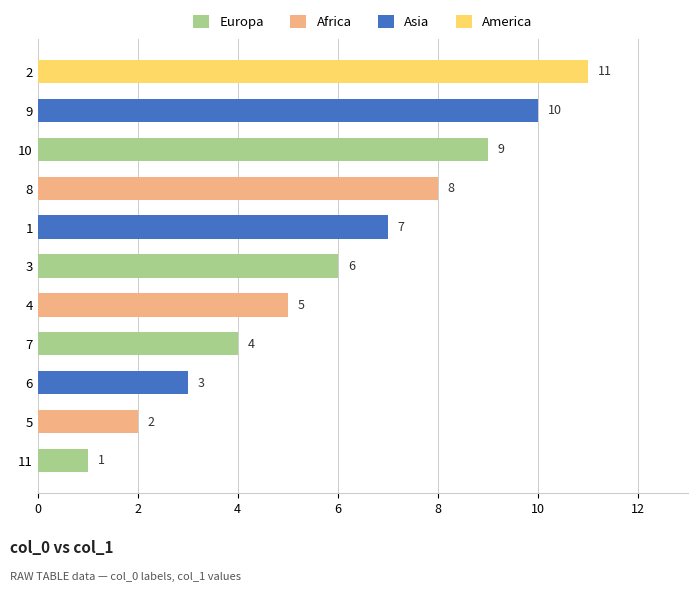

Are the bars grouped side by side (vs. stacked)?

No